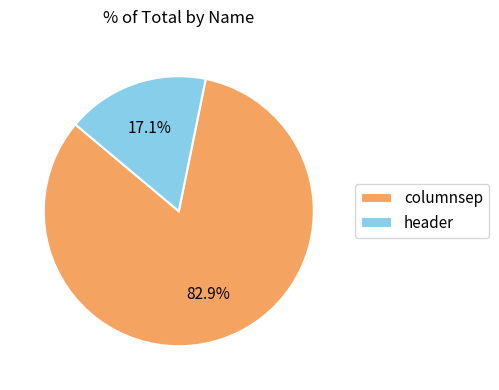

Which category accounts for the majority?

columnsep